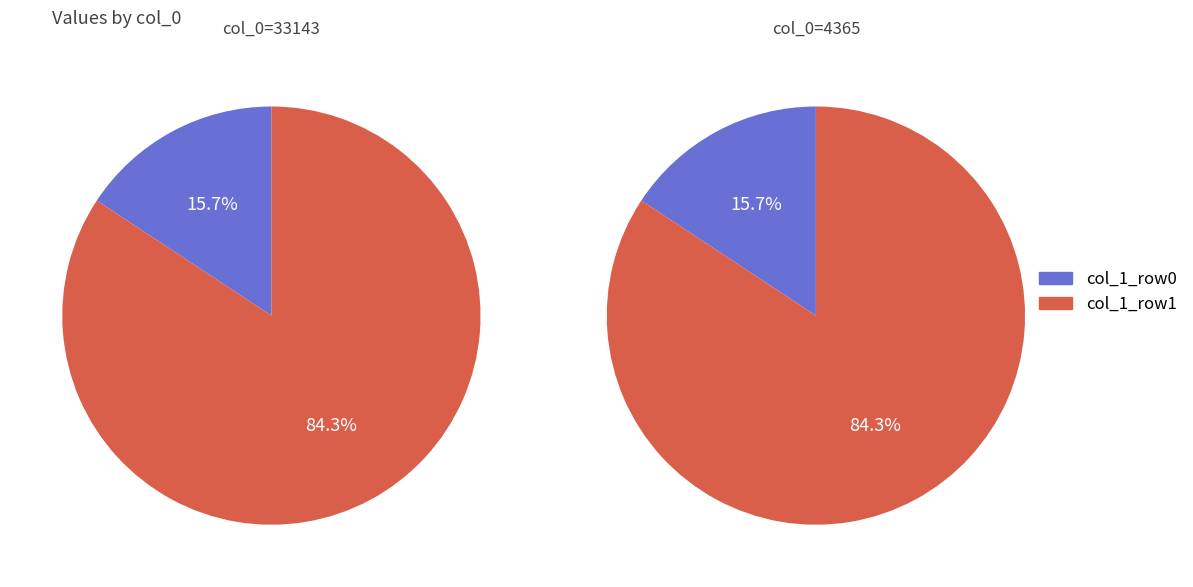

True or false: 0 accounts for 16% of the total.

True